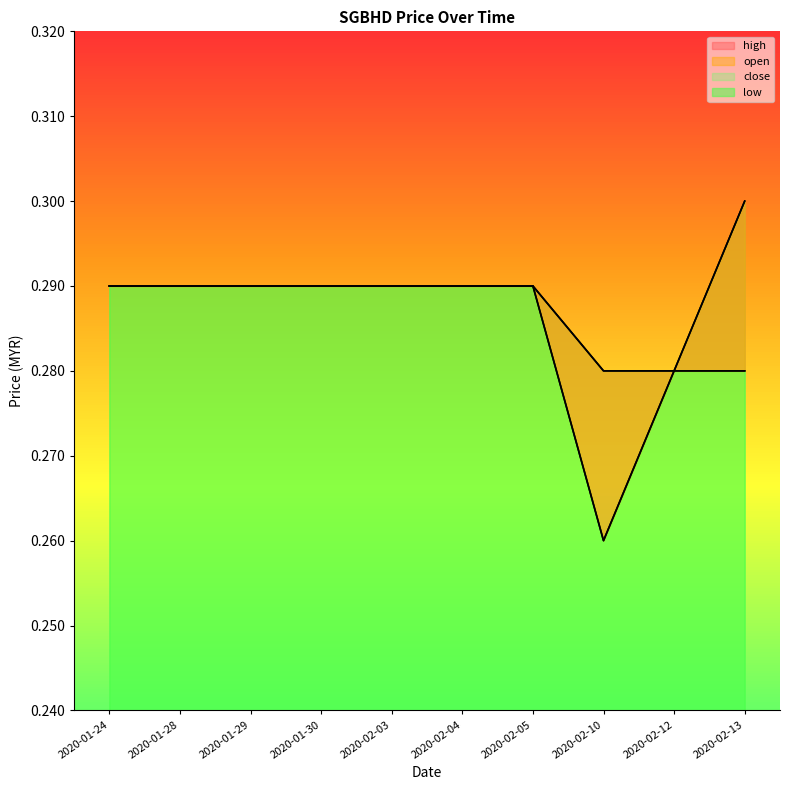

The close series shows 0.3 at 2020-02-05. True or false?

True